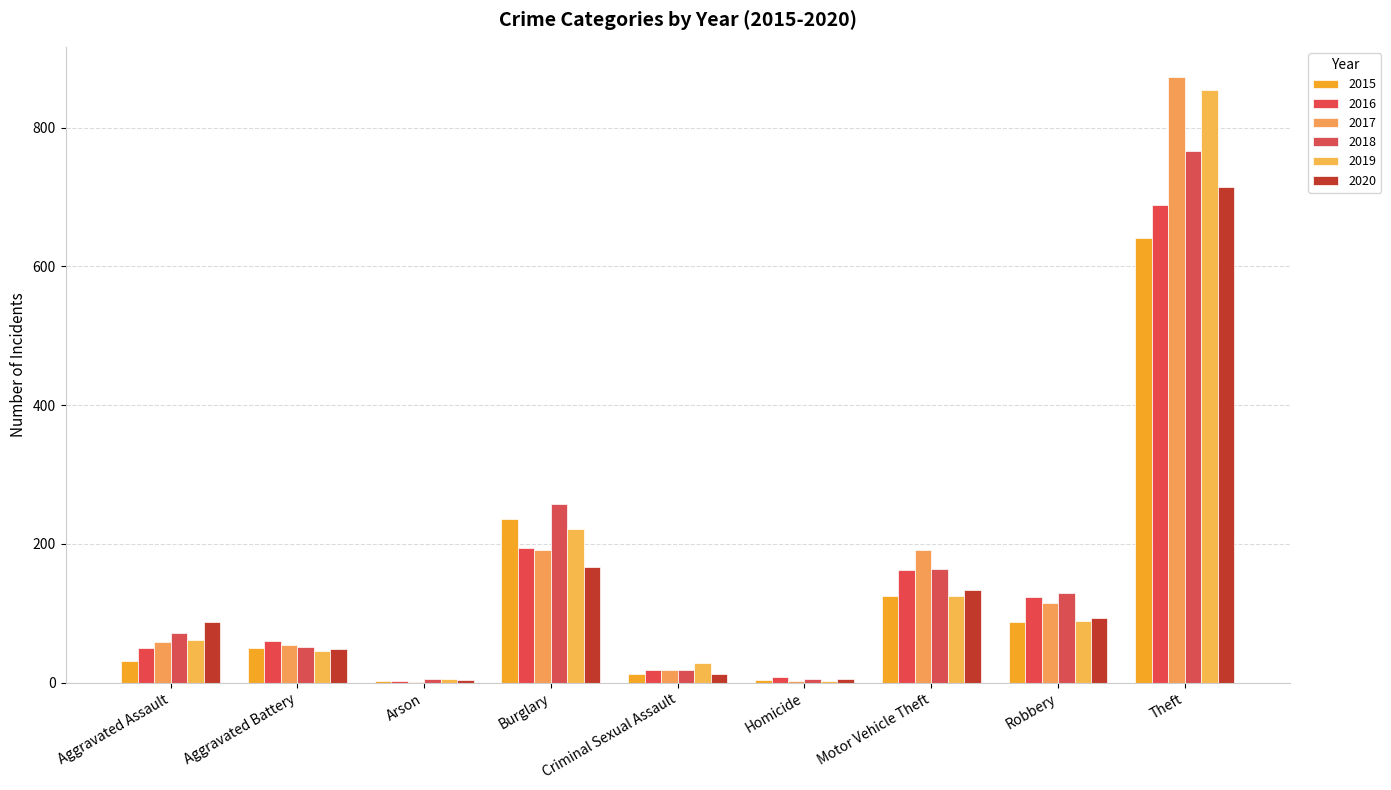

Is the value of 2020 at Arson greater than the value of 2015 at Aggravated Battery?

No